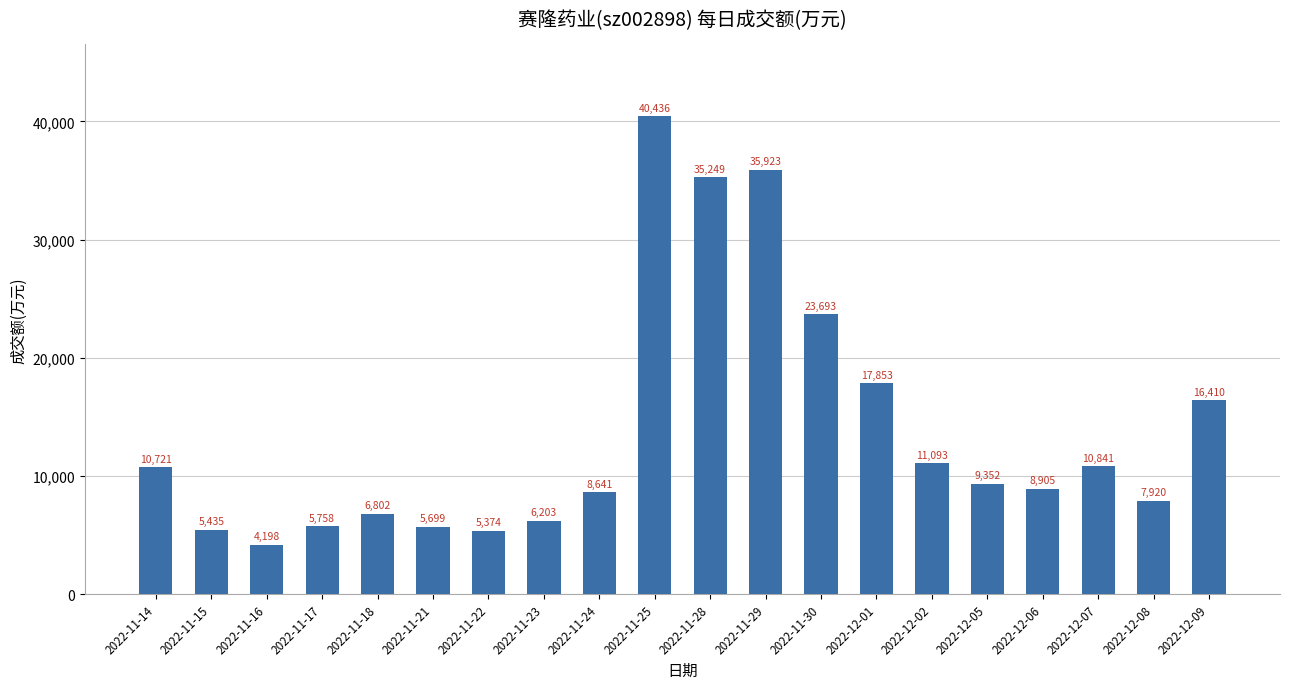

What is the sum of all values?

276506